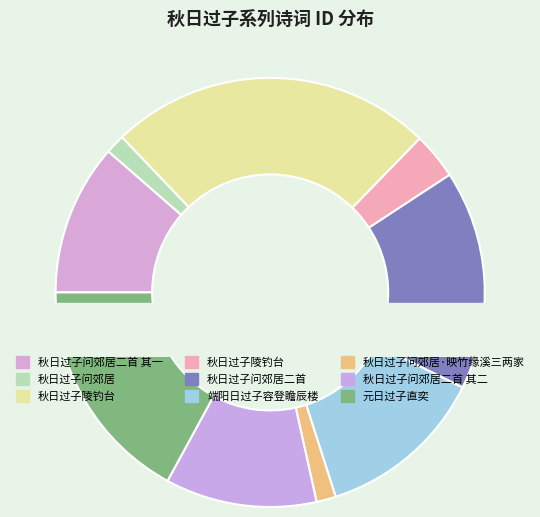

Which category has the smallest portion of the pie?

秋日过子问郊居